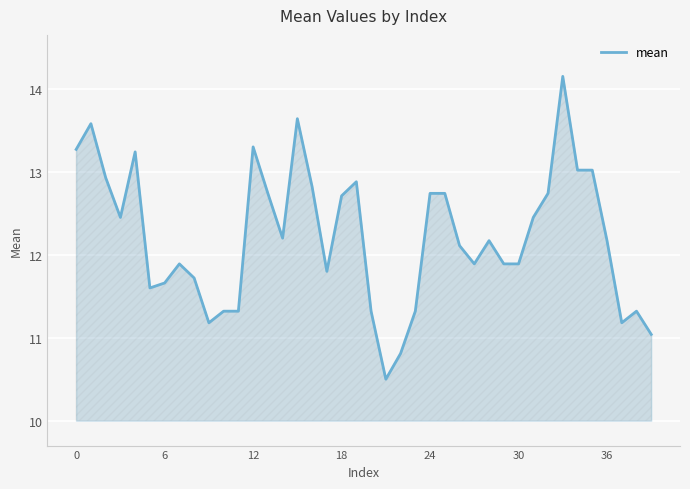

How many lines are shown in the chart?

1